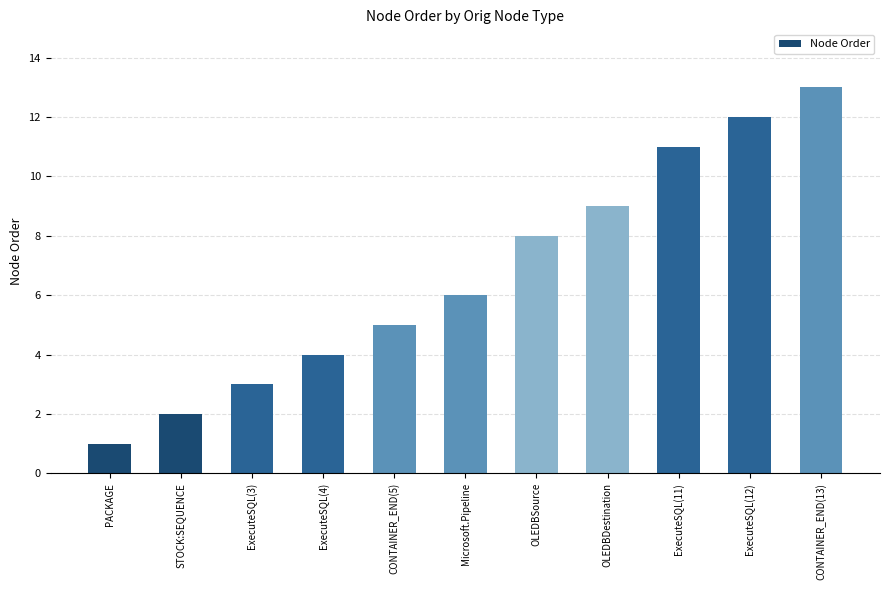

What is the label of the 11th bar from the left?

CONTAINER_END(13)